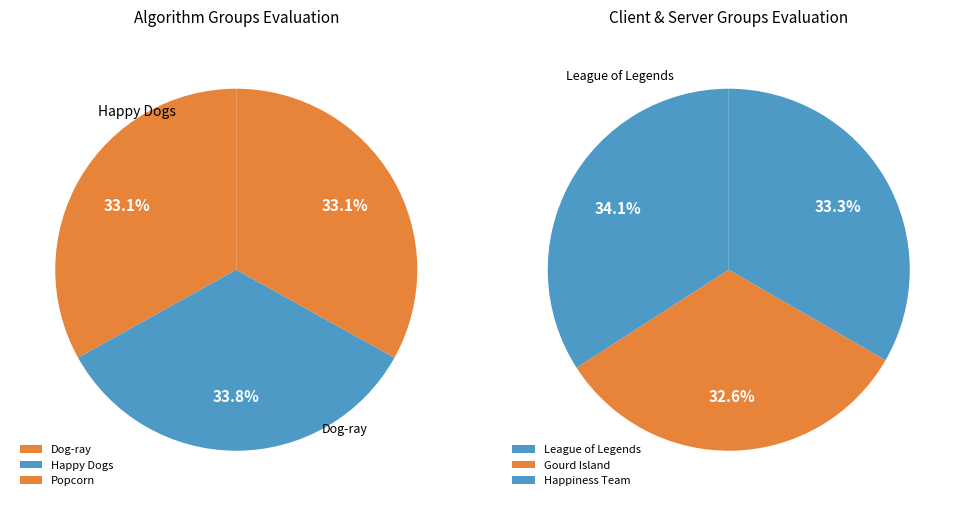

Does Happiness Team account for over 50% of the chart?

No